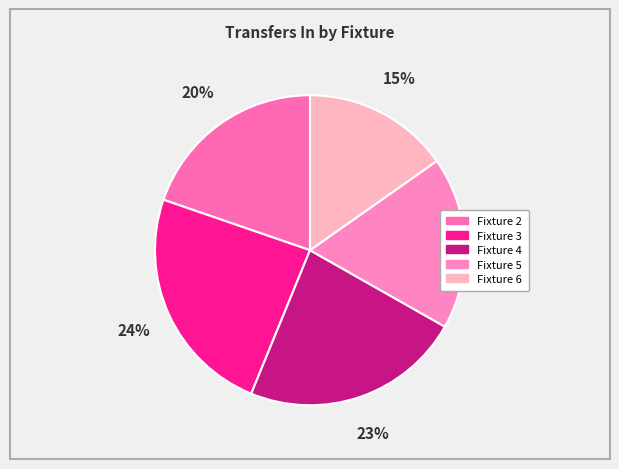

Count the number of slices in the pie.

5